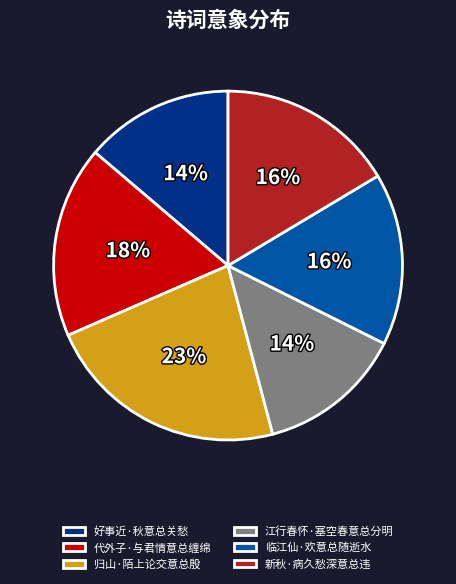

Do 临江仙·欢意总随逝水 and 代外子·与君情意总缠绵 together represent more than half of the pie?

No